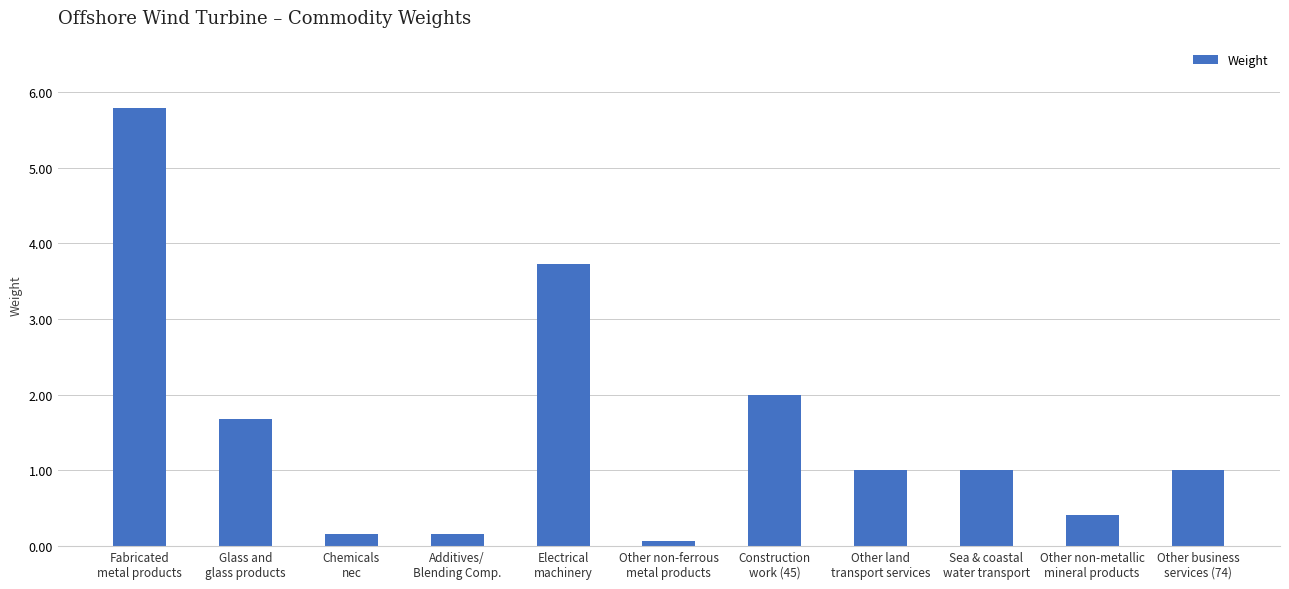

True or false: the data shows 1.7 at Glass and
glass products.

True